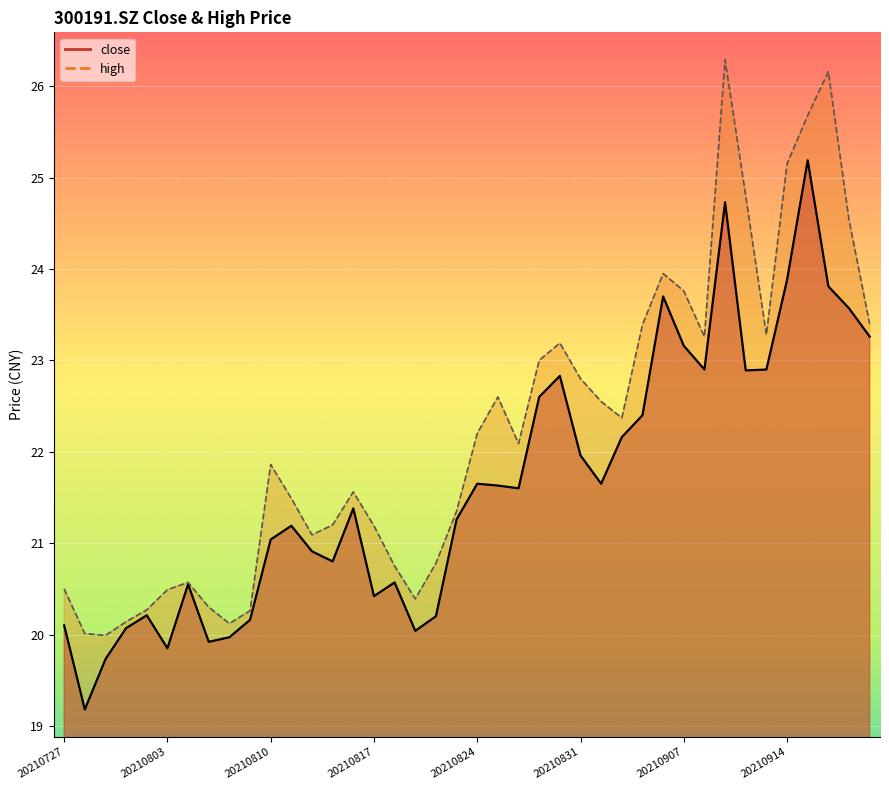

At how many categories does at least one series exceed 21?

27